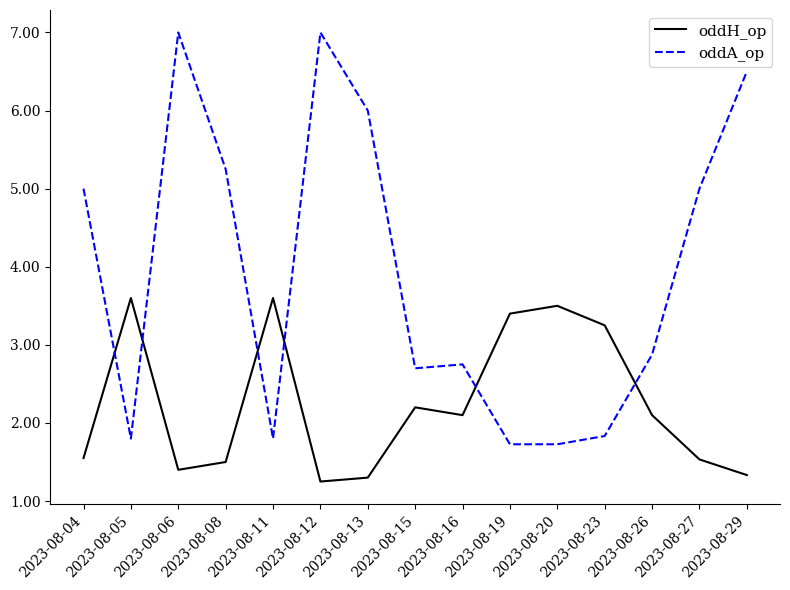

Where does the oddA_op series first go above 2?

2023-08-04